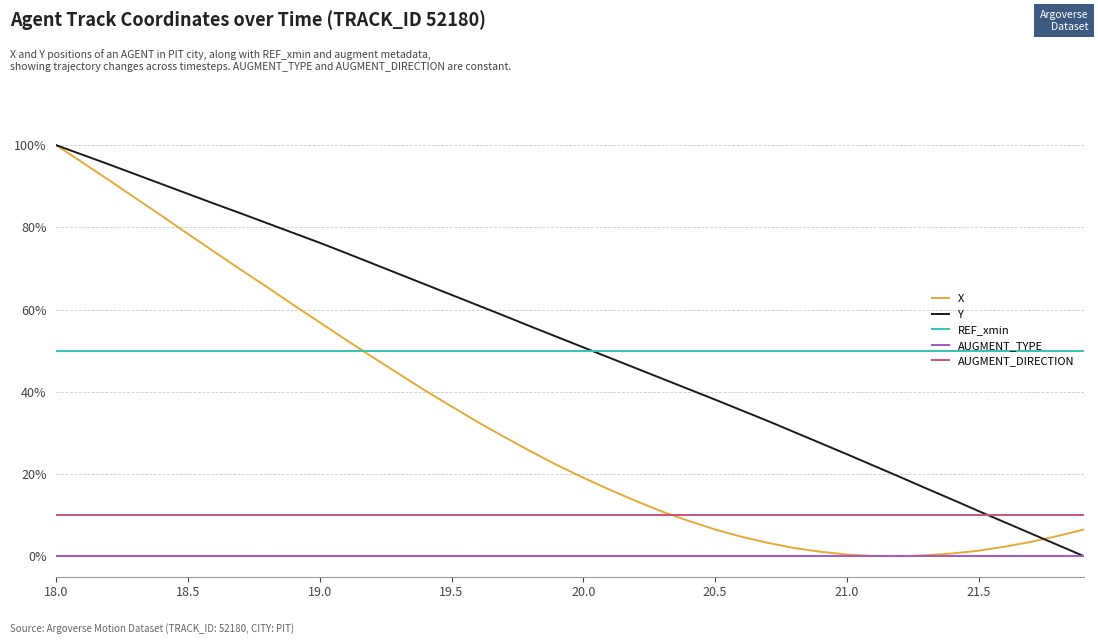

What is the highest value of the X series?

100.0